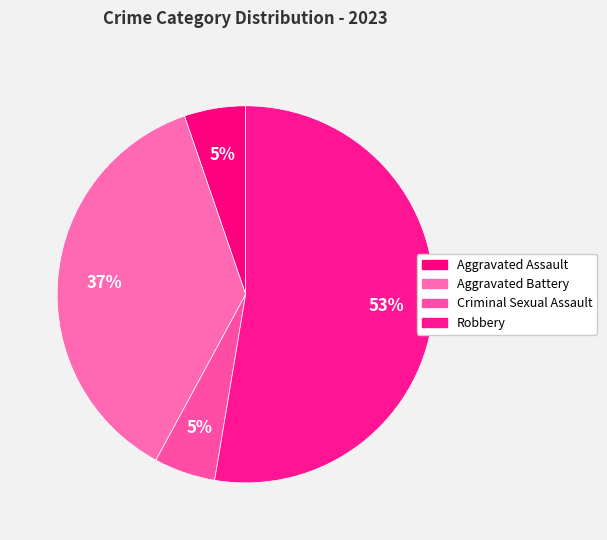

How many slices are in this pie chart?

4